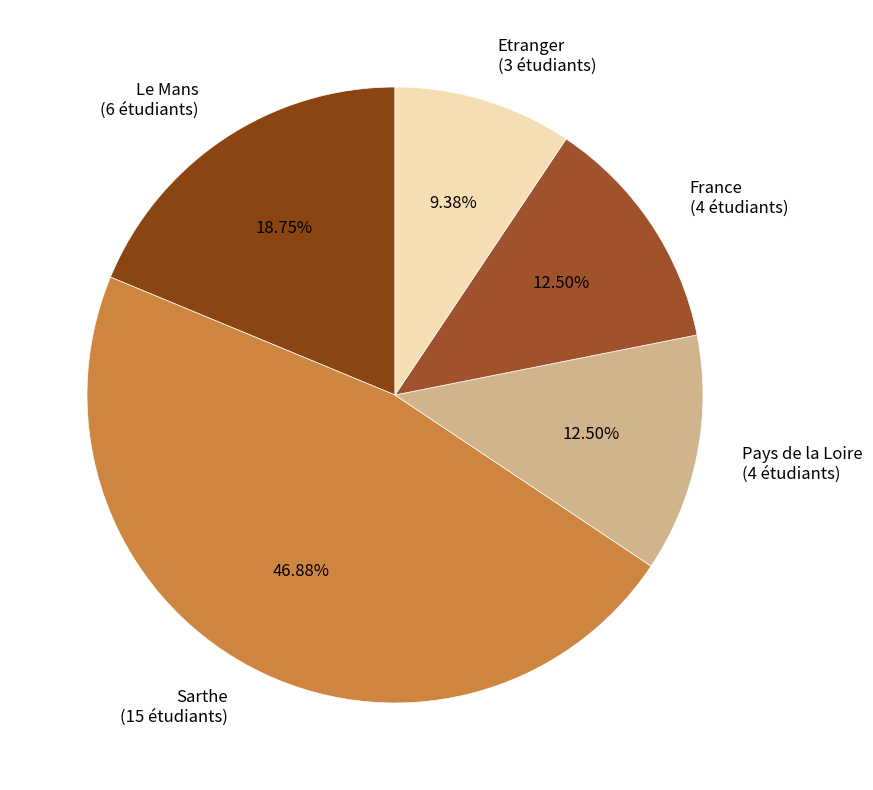

Approximately how many times larger is the value at Le Mans compared to Pays de la Loire?

1.5